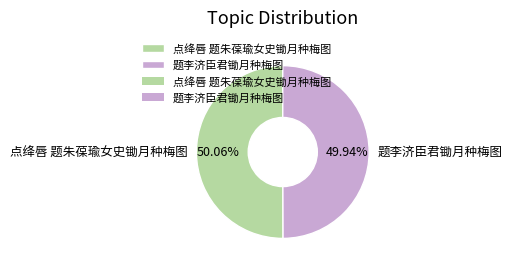

How many slices are in this pie chart?

2